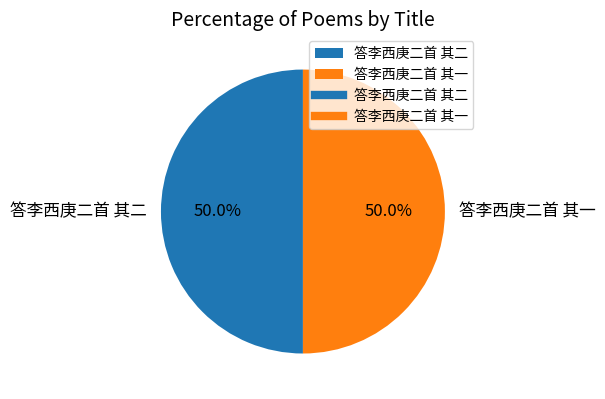

The 答李西庚二首 其一 slice represents 35% of the pie. True or false?

False